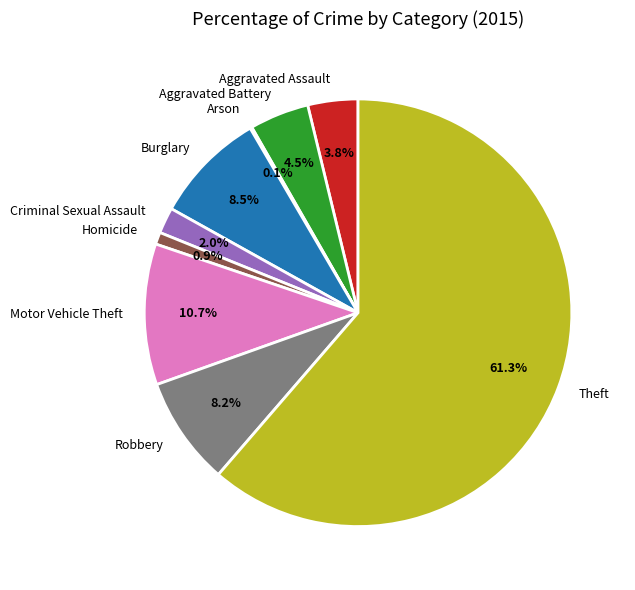

Between Theft and Criminal Sexual Assault, which is larger?

Theft